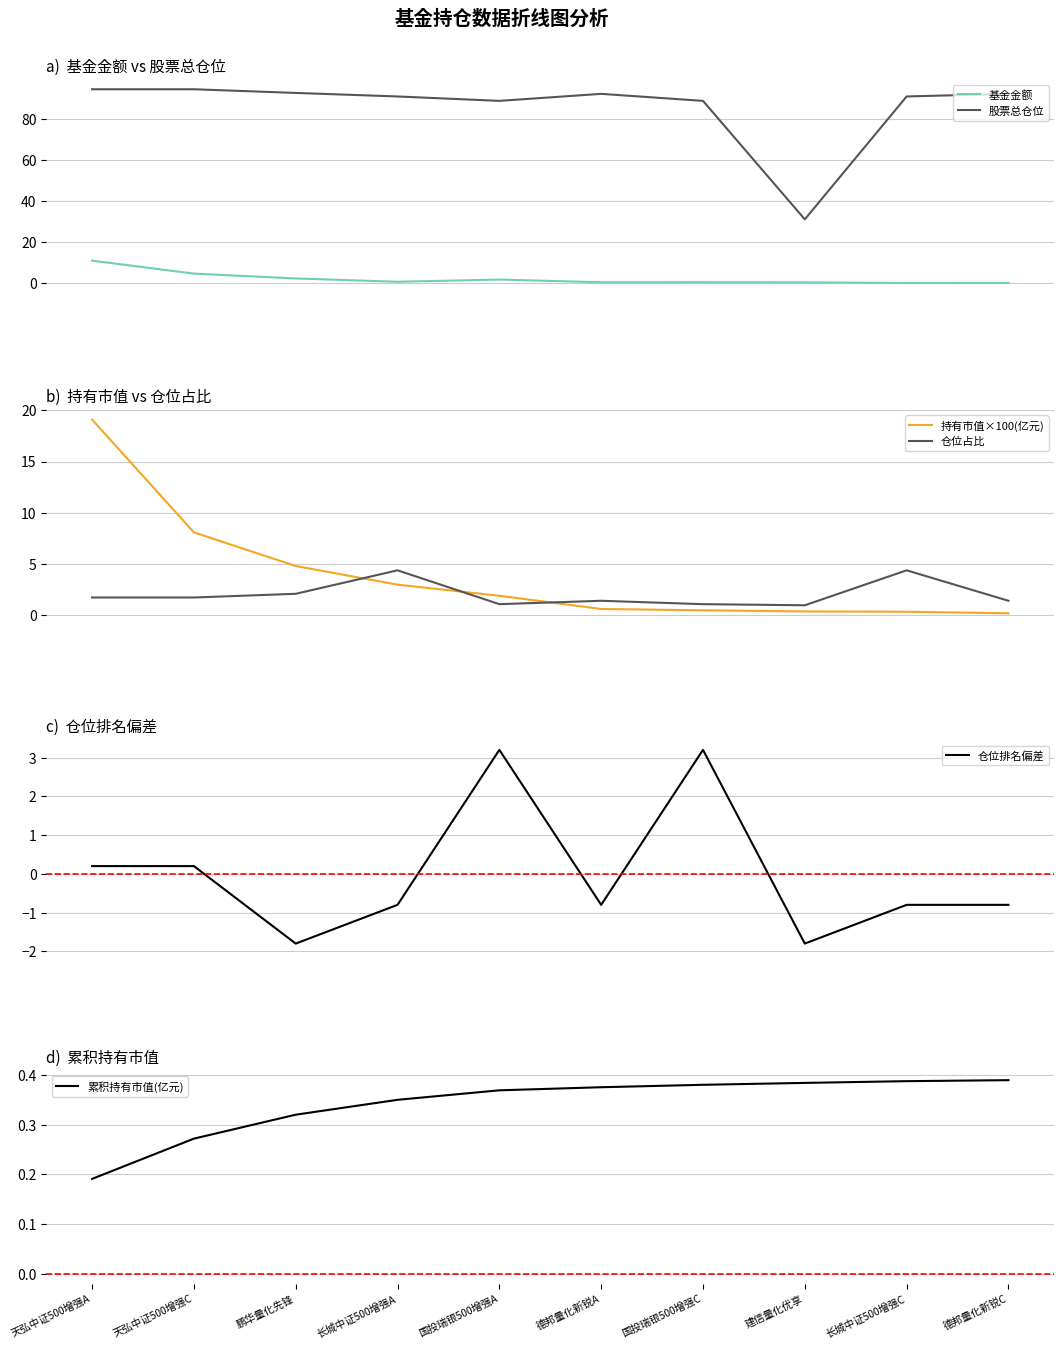

What is the maximum value for 仓位占比?

4.4